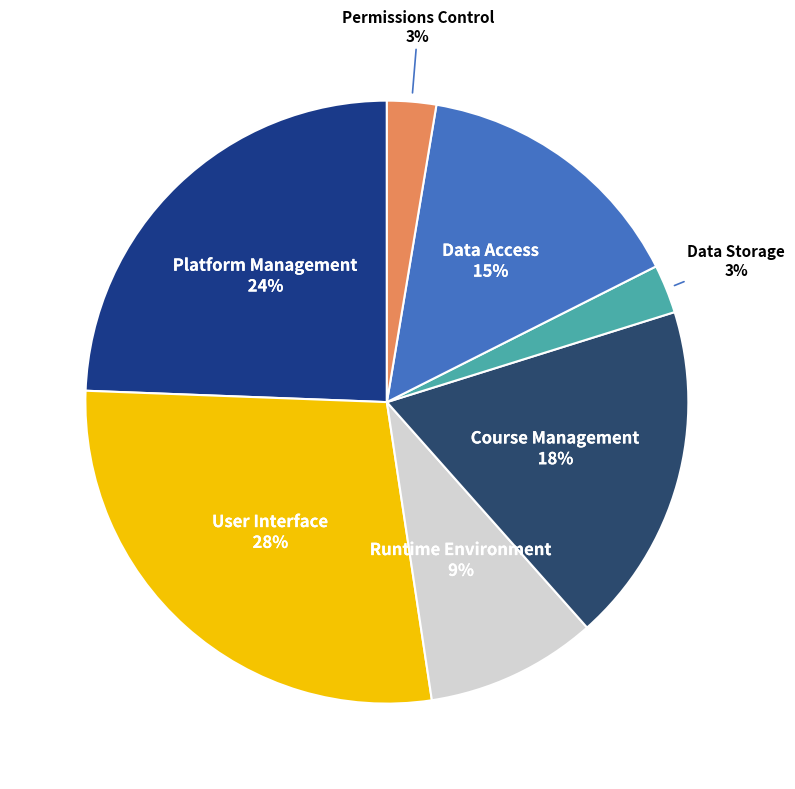

To the nearest percent, what portion does Data Storage represent?

3%